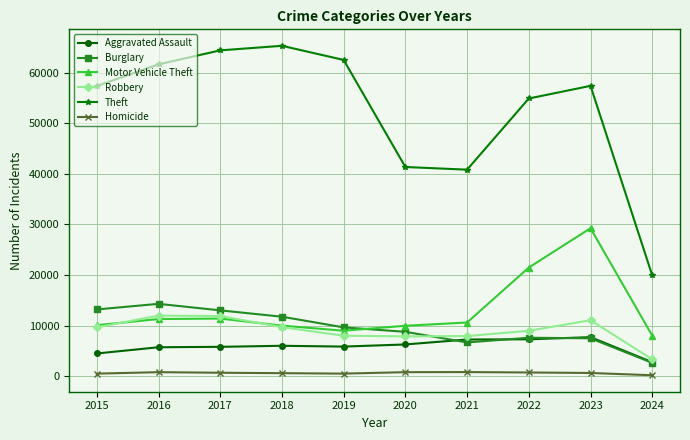

Is this an area chart (filled region under the line)?

No